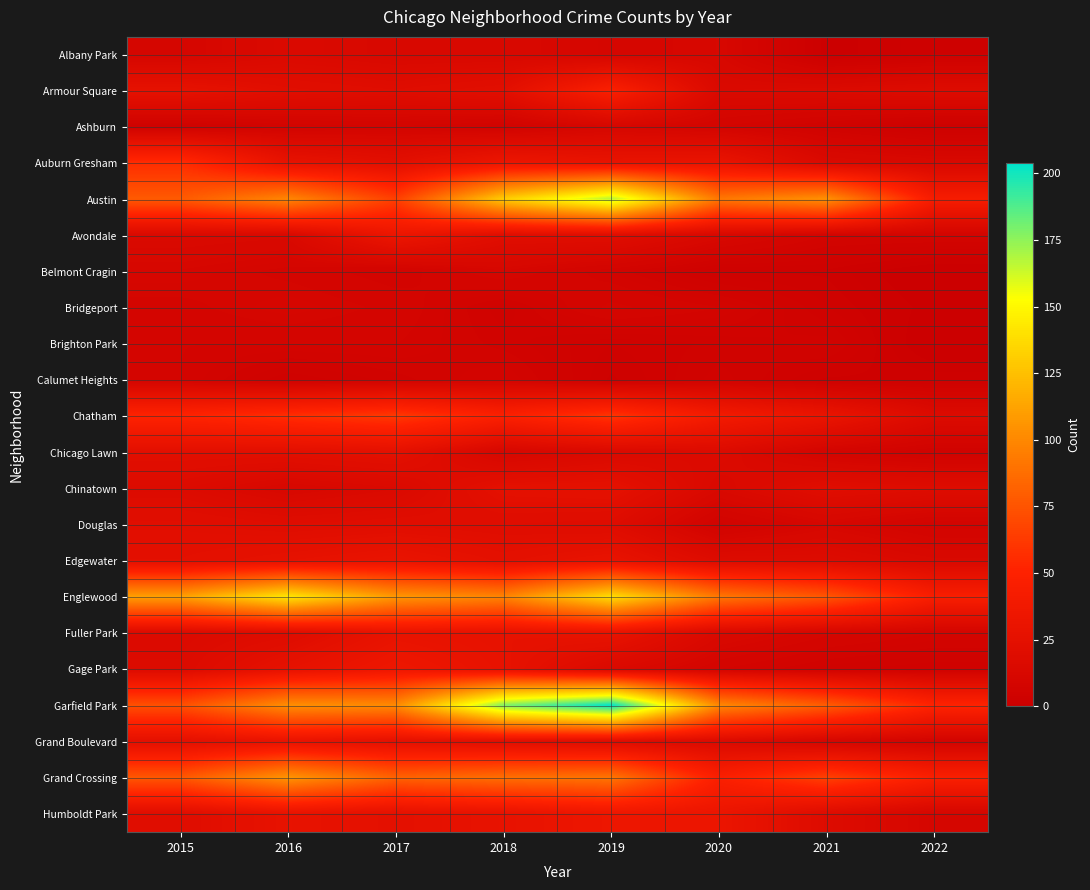

Between 2021 and 2020, which is larger?

2020